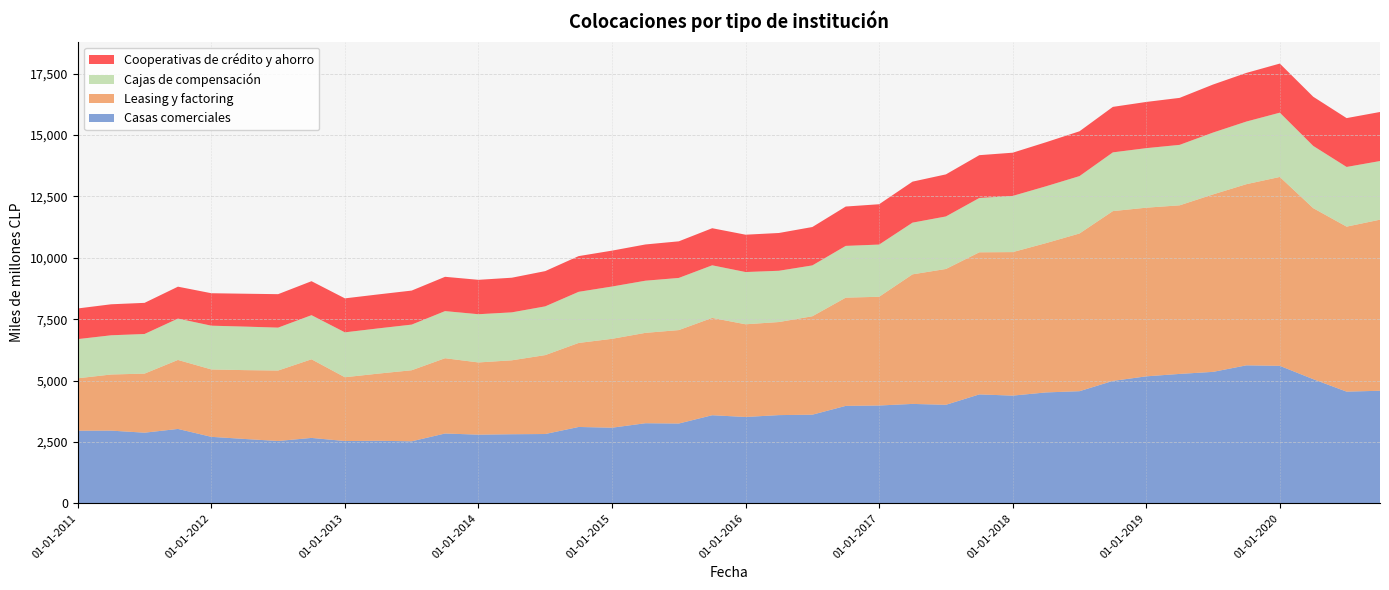

Reading left to right, what are all the values shown in this chart?

Casas comerciales: 01-01-2011=2958	01-04-2011=2962	01-07-2011=2878	01-10-2011=3031	01-01-2012=2709	01-04-2012=2622	01-07-2012=2540	01-10-2012=2665	01-01-2013=2538	01-04-2013=2549	01-07-2013=2527	01-10-2013=2845	01-01-2014=2798	01-04-2014=2815	01-07-2014=2824	01-10-2014=3111	01-01-2015=3081	01-04-2015=3263	01-07-2015=3251	01-10-2015=3589	01-01-2016=3518	01-04-2016=3594	01-07-2016=3611	01-10-2016=3970	01-01-2017=3985	01-04-2017=4050	01-07-2017=4014	01-10-2017=4437	01-01-2018=4388	01-04-2018=4518	01-07-2018=4568	01-10-2018=4987	01-01-2019=5173	01-04-2019=5272	01-07-2019=5355	01-10-2019=5621	01-01-2020=5601	01-04-2020=5057	01-07-2020=4550	01-10-2020=4586
Leasing y factoring: 01-01-2011=2136	01-04-2011=2286	01-07-2011=2406	01-10-2011=2810	01-01-2012=2745	01-04-2012=2804	01-07-2012=2870	01-10-2012=3202	01-01-2013=2598	01-04-2013=2735	01-07-2013=2894	01-10-2013=3066	01-01-2014=2941	01-04-2014=3011	01-07-2014=3214	01-10-2014=3422	01-01-2015=3620	01-04-2015=3681	01-07-2015=3806	01-10-2015=3964	01-01-2016=3775	01-04-2016=3791	01-07-2016=4009	01-10-2016=4408	01-01-2017=4429	01-04-2017=5277	01-07-2017=5532	01-10-2017=5788	01-01-2018=5845	01-04-2018=6082	01-07-2018=6423	01-10-2018=6916	01-01-2019=6869	01-04-2019=6866	01-07-2019=7228	01-10-2019=7379	01-01-2020=7693	01-04-2020=6966	01-07-2020=6720	01-10-2020=6968
Cajas de compensación: 01-01-2011=1595	01-04-2011=1597	01-07-2011=1614	01-10-2011=1684	01-01-2012=1782	01-04-2012=1773	01-07-2012=1747	01-10-2012=1797	01-01-2013=1829	01-04-2013=1842	01-07-2013=1859	01-10-2013=1919	01-01-2014=1964	01-04-2014=1953	01-07-2014=1985	01-10-2014=2082	01-01-2015=2130	01-04-2015=2124	01-07-2015=2124	01-10-2015=2142	01-01-2016=2128	01-04-2016=2088	01-07-2016=2071	01-10-2016=2108	01-01-2017=2126	01-04-2017=2106	01-07-2017=2139	01-10-2017=2212	01-01-2018=2288	01-04-2018=2315	01-07-2018=2337	01-10-2018=2392	01-01-2019=2425	01-04-2019=2463	01-07-2019=2519	01-10-2019=2551	01-01-2020=2618	01-04-2020=2535	01-07-2020=2431	01-10-2020=2388
Cooperativas de crédito y ahorro: 01-01-2011=1249	01-04-2011=1263	01-07-2011=1268	01-10-2011=1300	01-01-2012=1322	01-04-2012=1339	01-07-2012=1363	01-10-2012=1384	01-01-2013=1384	01-04-2013=1384	01-07-2013=1386	01-10-2013=1397	01-01-2014=1401	01-04-2014=1411	01-07-2014=1436	01-10-2014=1455	01-01-2015=1462	01-04-2015=1476	01-07-2015=1491	01-10-2015=1511	01-01-2016=1521	01-04-2016=1539	01-07-2016=1564	01-10-2016=1603	01-01-2017=1643	01-04-2017=1670	01-07-2017=1714	01-10-2017=1744	01-01-2018=1761	01-04-2018=1794	01-07-2018=1826	01-10-2018=1853	01-01-2019=1882	01-04-2019=1914	01-07-2019=1956	01-10-2019=1981	01-01-2020=2000	01-04-2020=2003	01-07-2020=1990	01-10-2020=1998